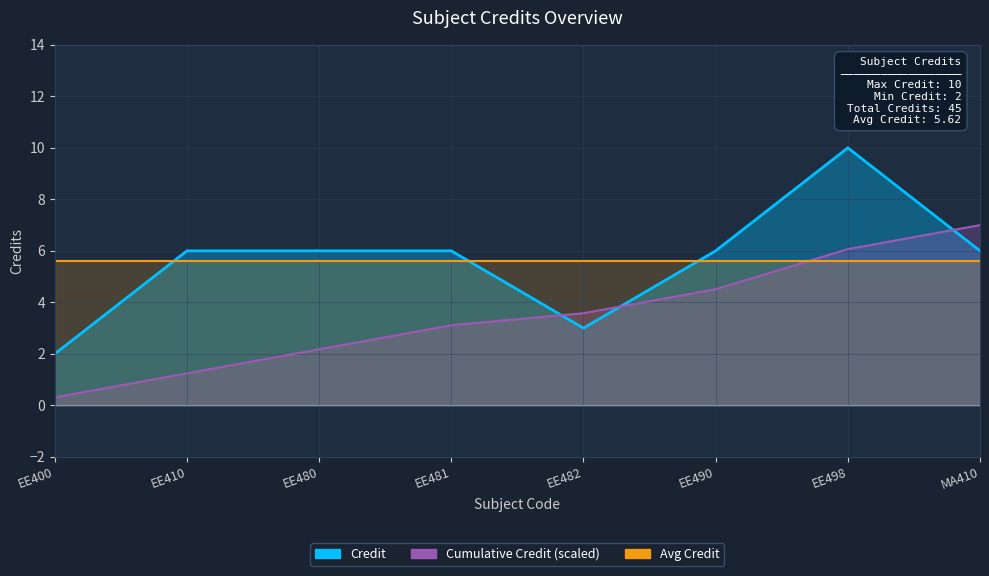

What is the difference between the maximum and minimum values?

8